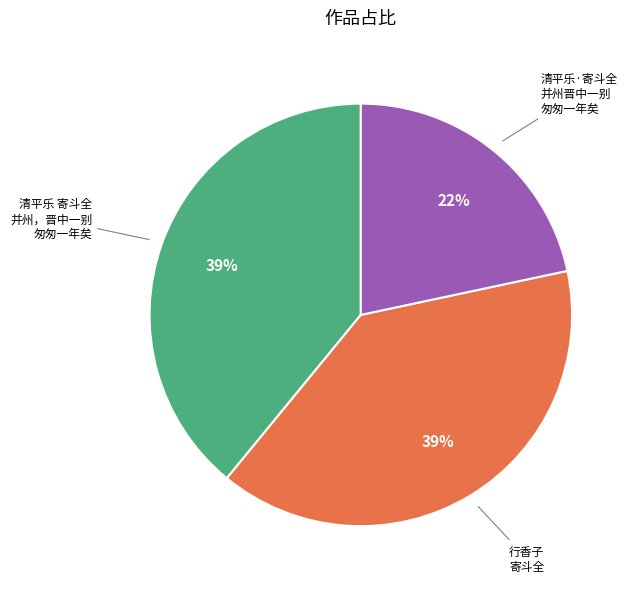

Which has a higher value, 清平乐 寄斗全 并州，晋中一别 匆匆一年矣 or 清平乐·寄斗全 并州晋中一别 匆匆一年矣?

清平乐 寄斗全 并州，晋中一别 匆匆一年矣